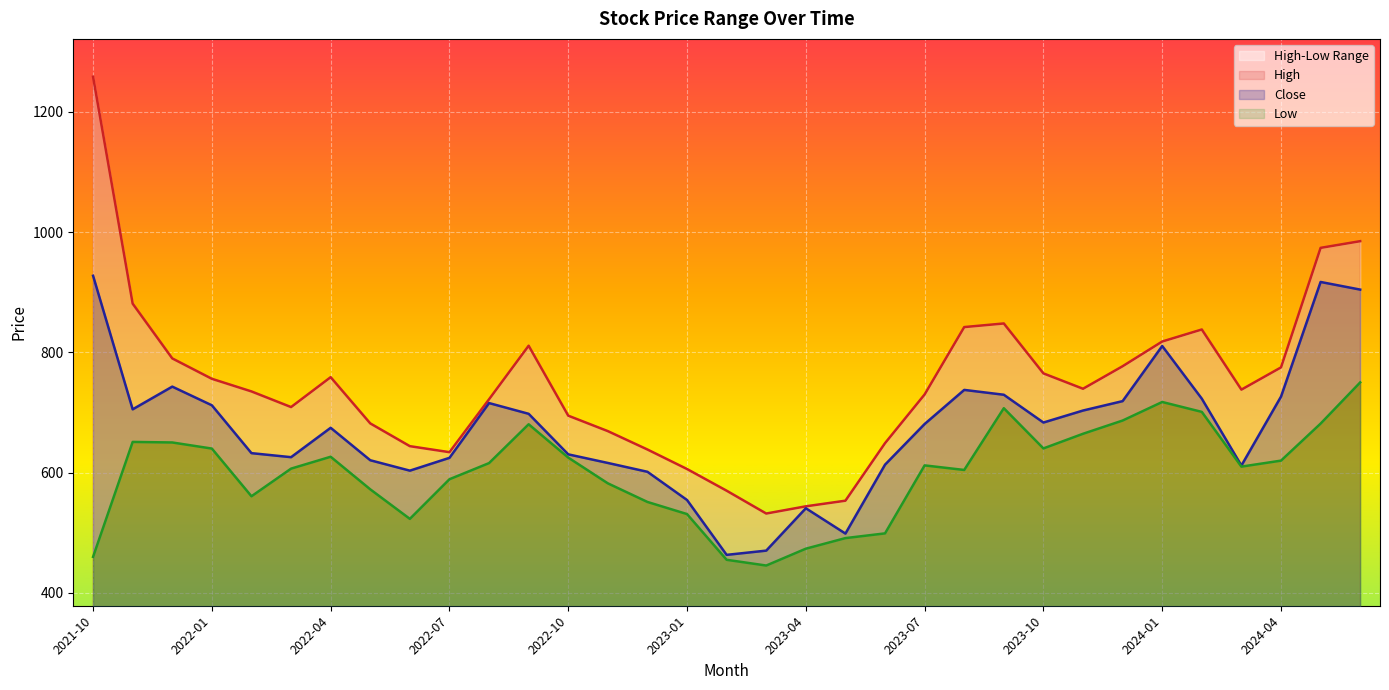

In Close, how many points are higher than both neighbors (excluding endpoints)?

7